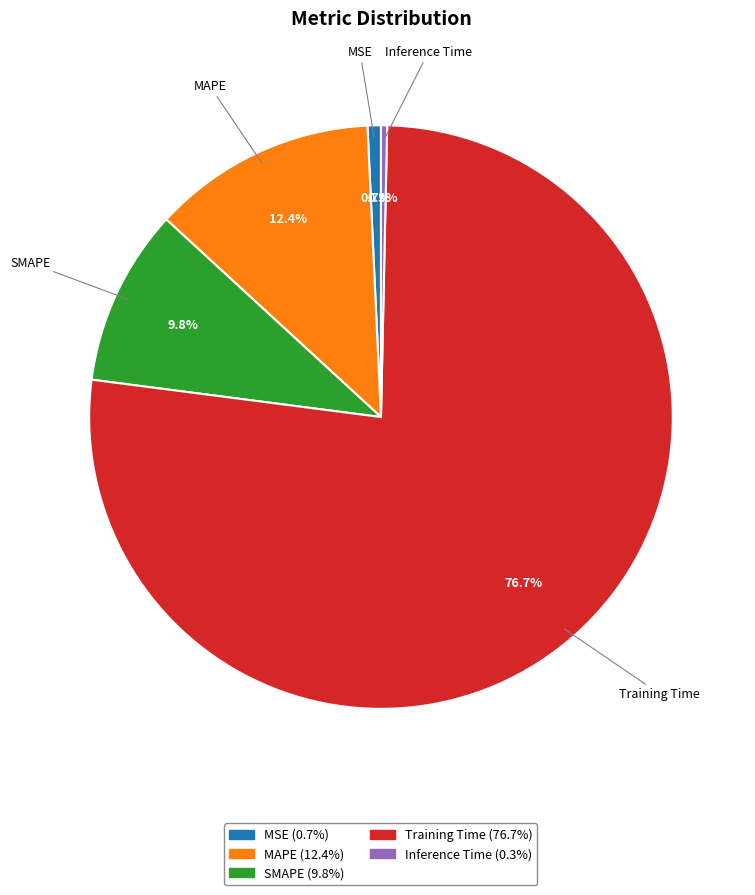

To the nearest percent, what is the difference between the MSE and SMAPE slice percentages?

9%